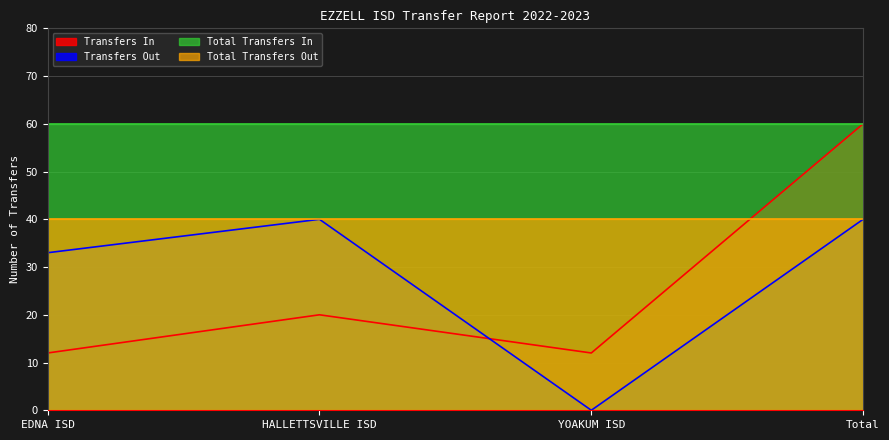

Count the Transfers In values in the range 12 to 60.

4